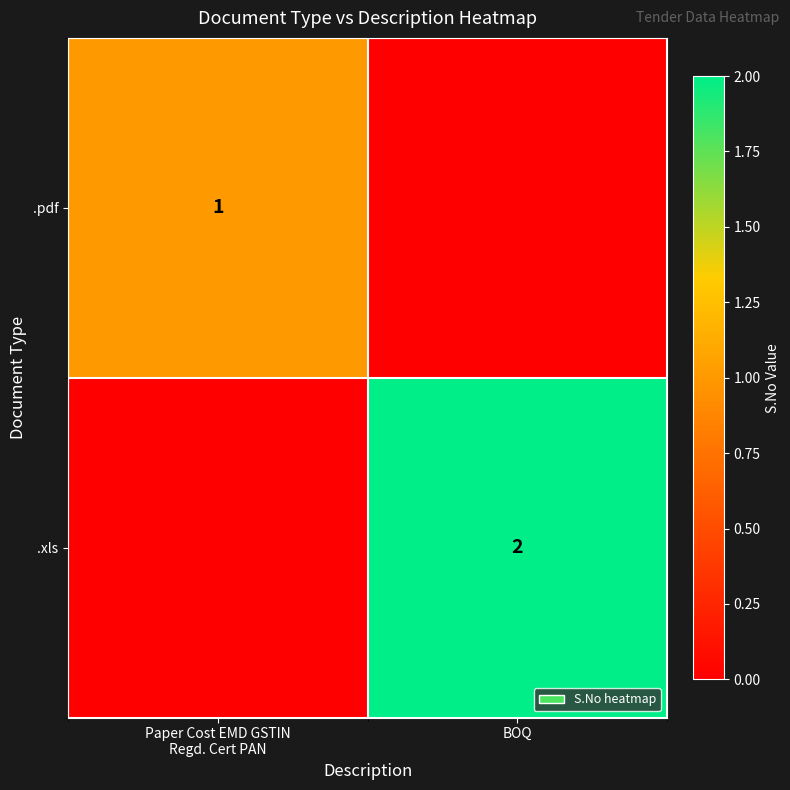

Between BOQ and Paper Cost EMD GSTIN
Regd. Cert PAN, which is larger?

Paper Cost EMD GSTIN
Regd. Cert PAN